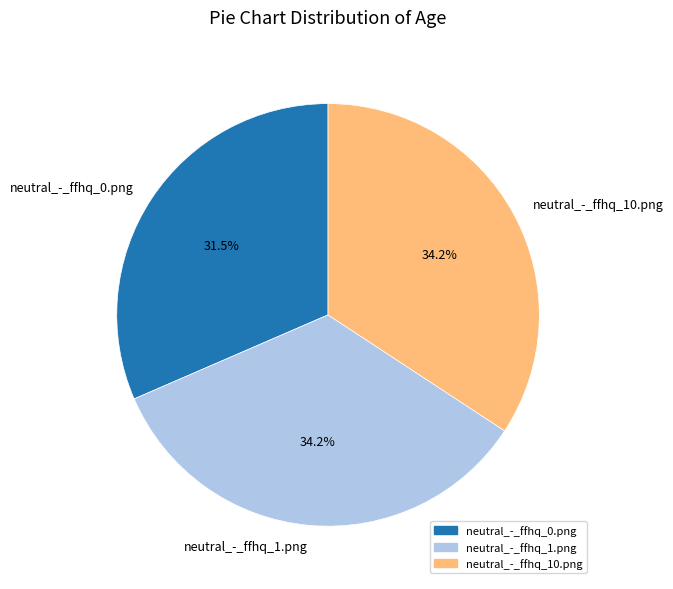

What is the ratio of the value at neutral_-_ffhq_1.png to the value at neutral_-_ffhq_10.png?

1.0